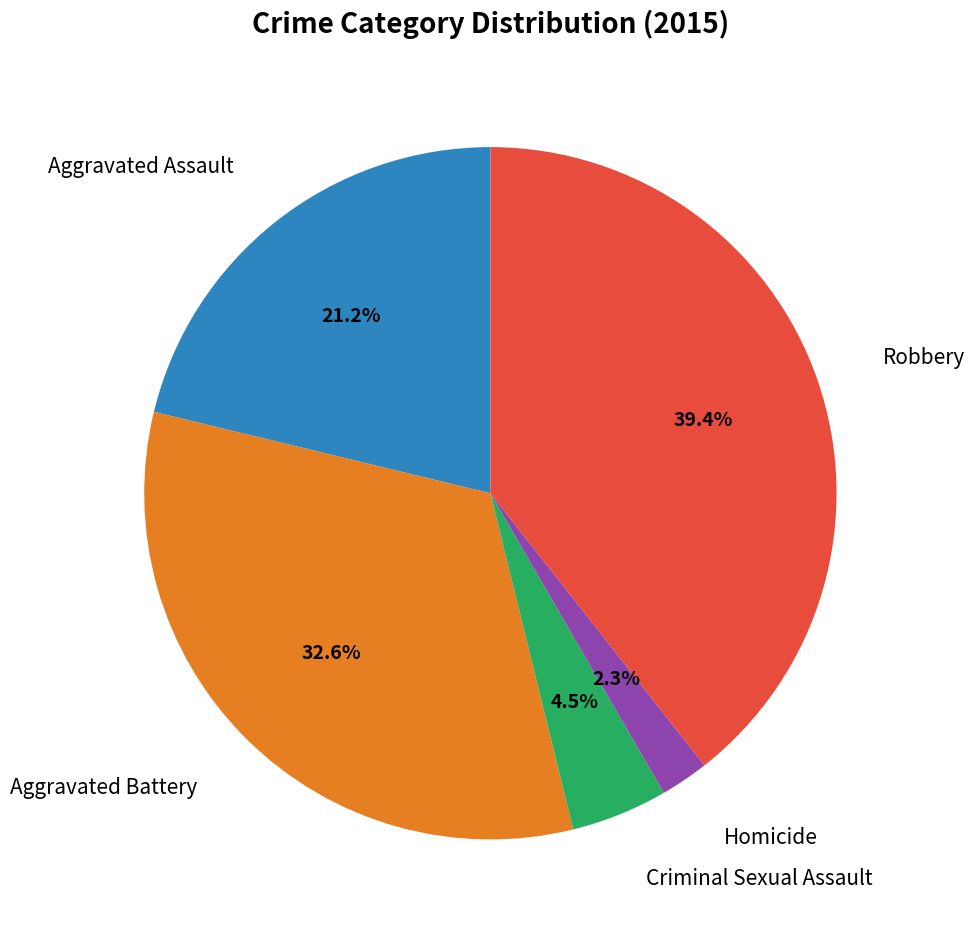

To the nearest percent, what is the difference between the largest and smallest slice percentages?

37%